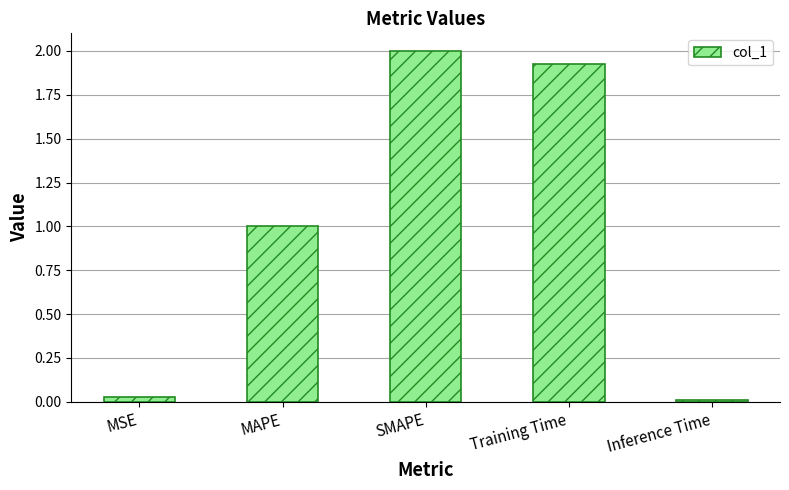

Is it true that the value at Training Time is 2.9?

False